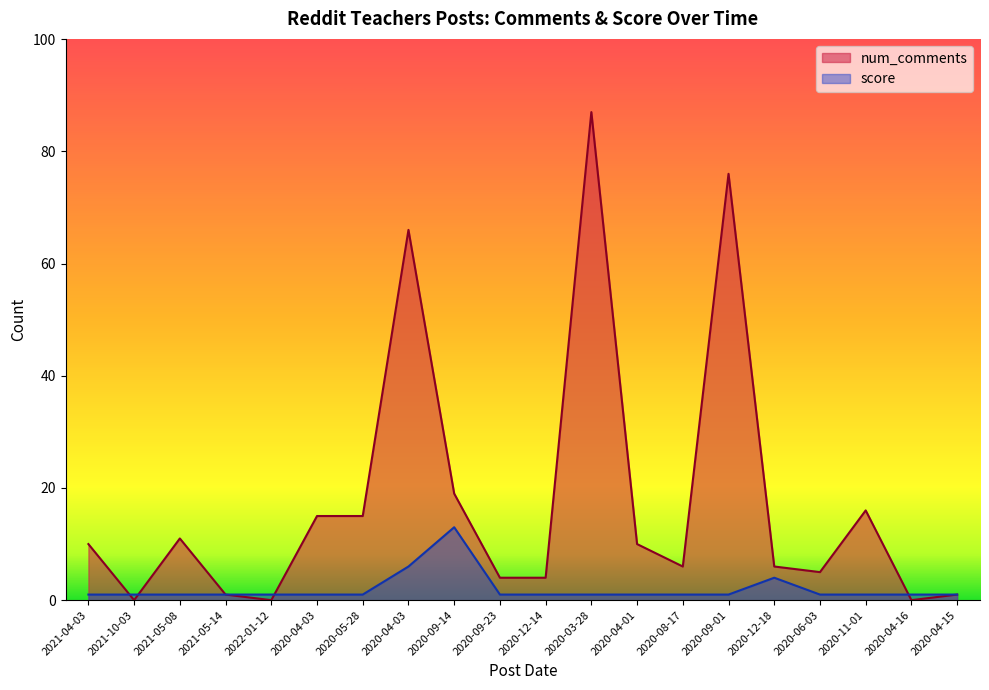

Which label corresponds to the largest value in the chart?

2020-03-28